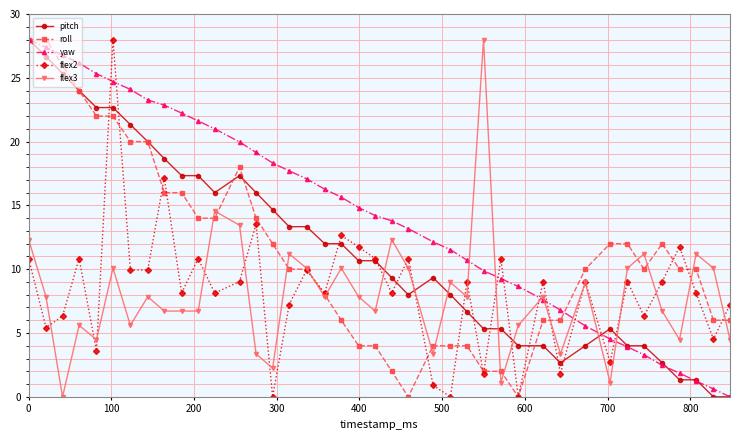

What are all the series names shown in the legend?

pitch, roll, yaw, flex2, flex3